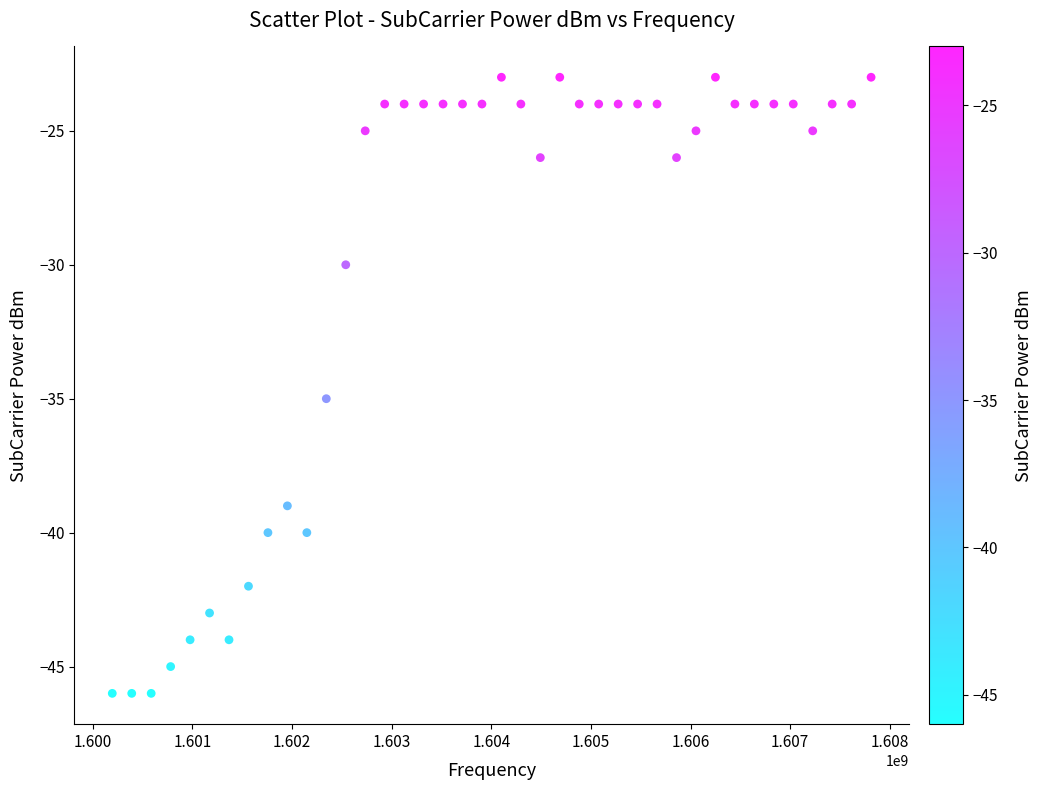

What Y value in the scatter plot is closest to -34?

-35